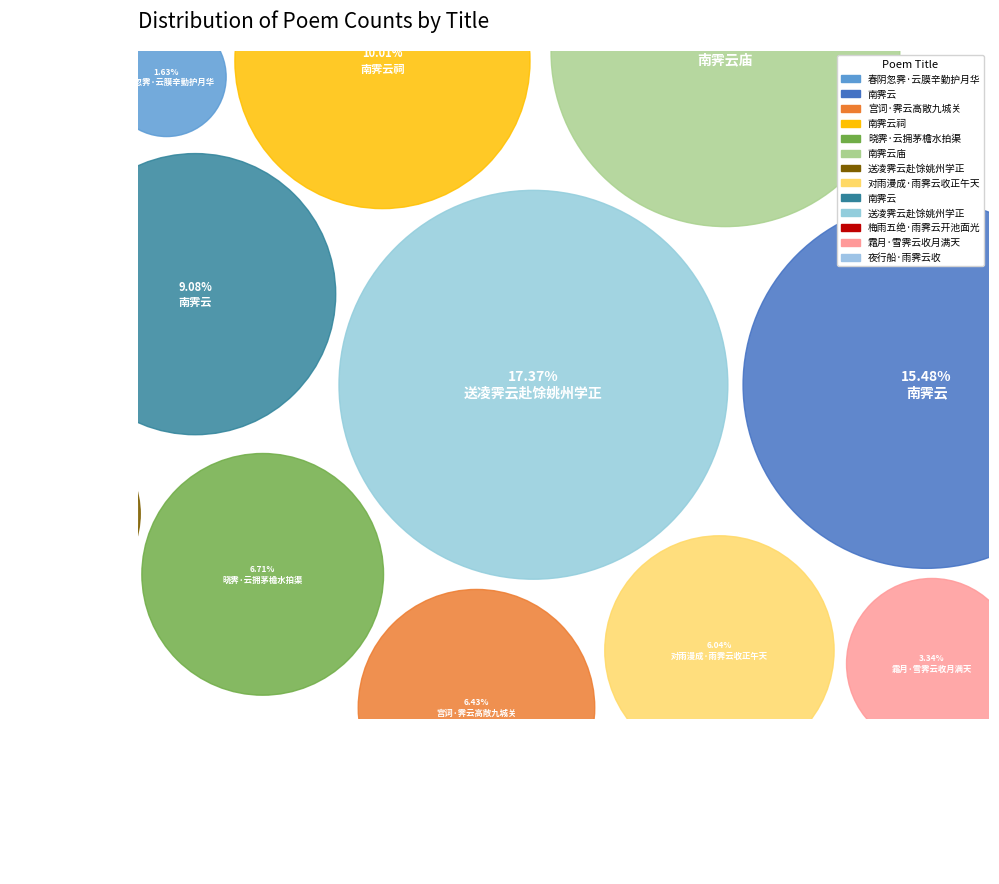

Is it true that 夜行船·雨霁云收 is 1% of the pie?

False